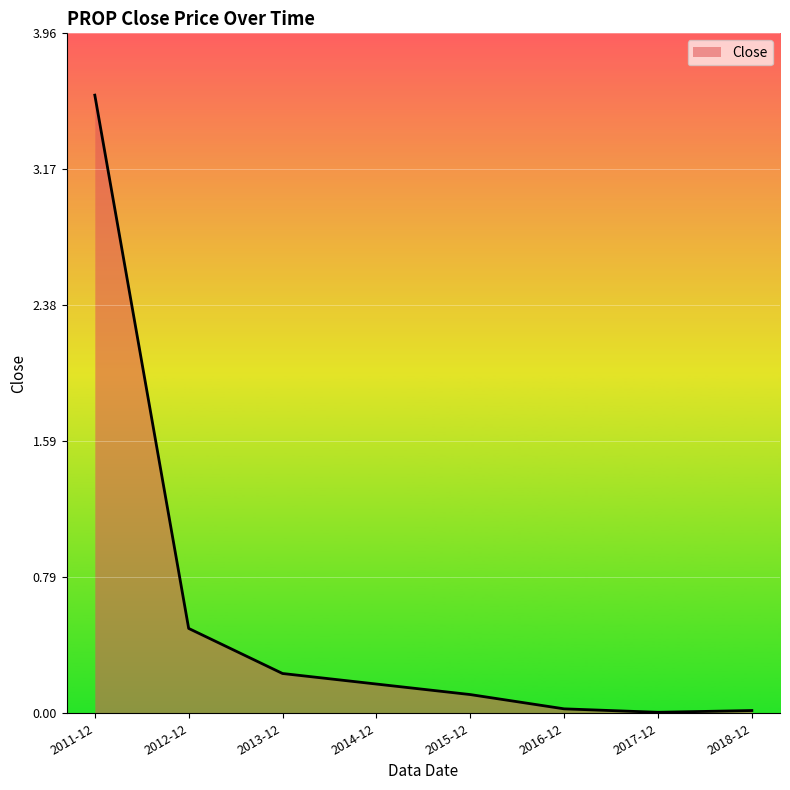

What is the greatest value displayed?

3.6